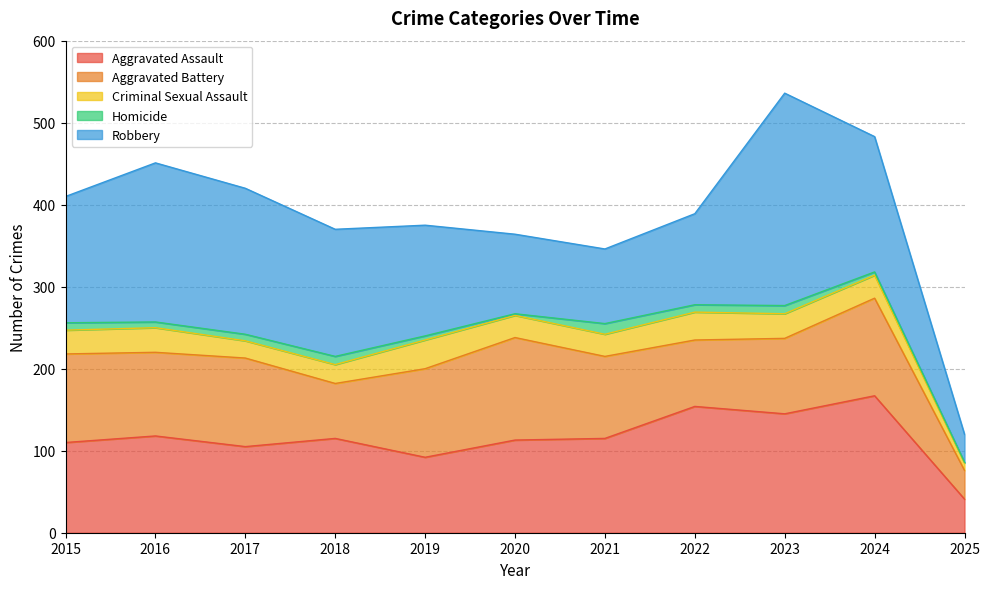

How many interior local peaks does the Criminal Sexual Assault series have?

3